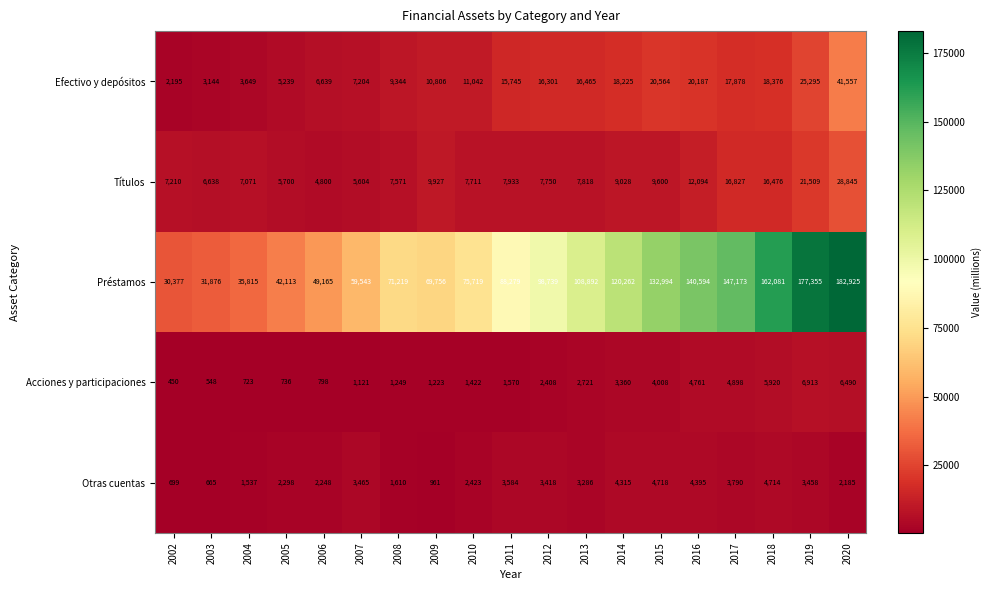

The value of Otras cuentas at 2006 is 3811. True or false?

False